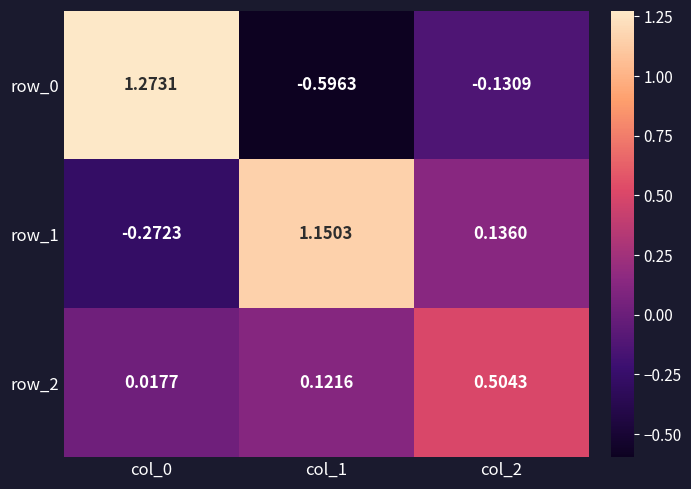

What is the average value of the row_1 series?

0.3